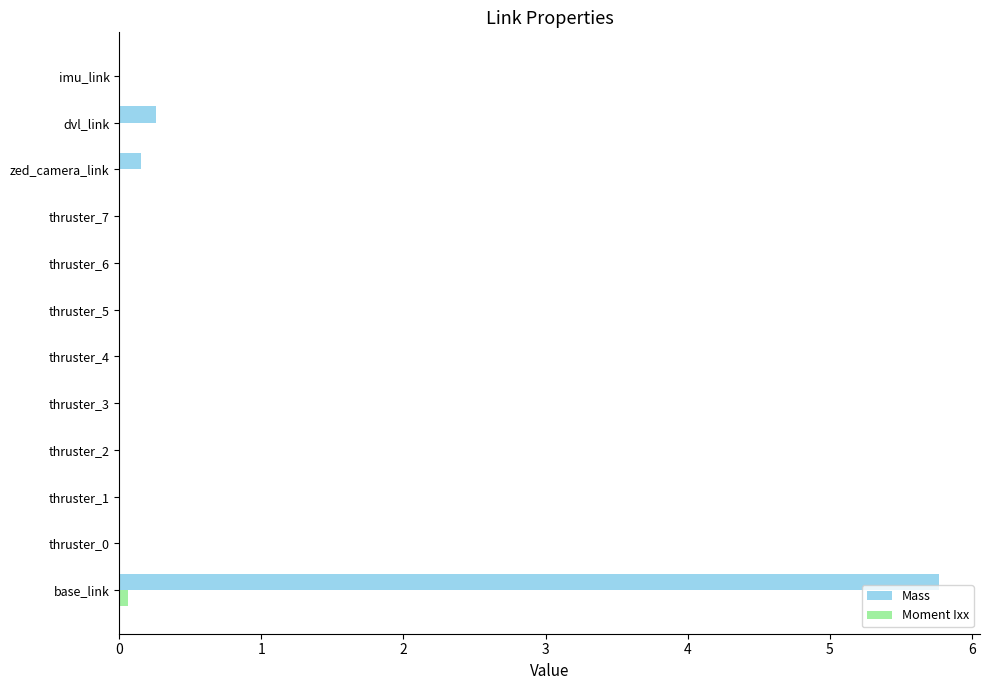

The value of Mass at base_link is 5.8. True or false?

True